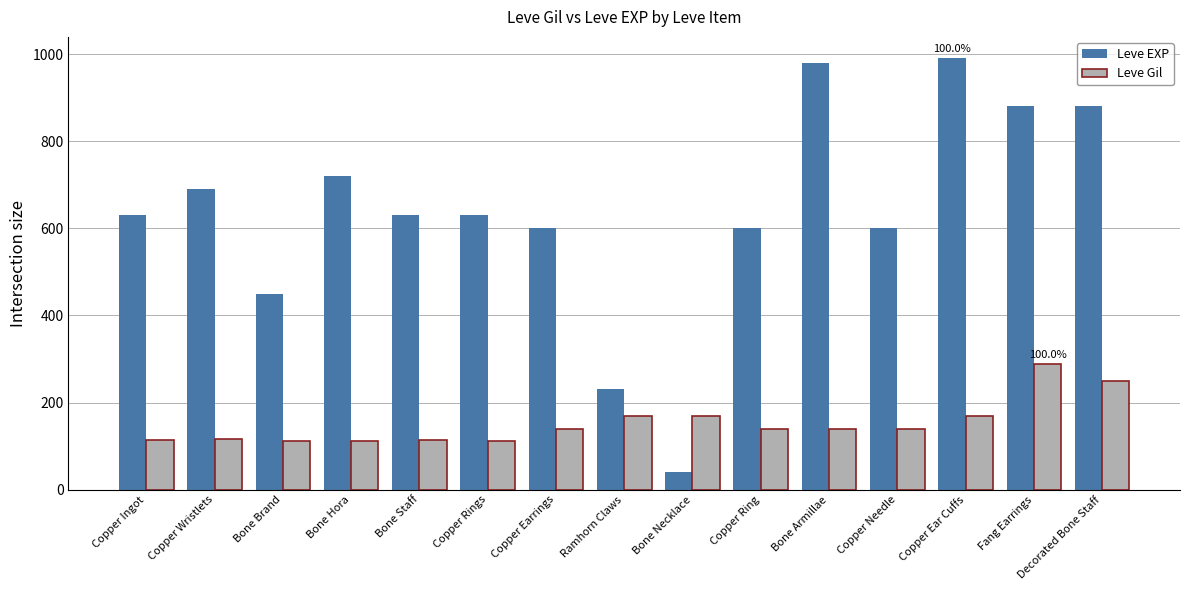

Which series has the largest total across all categories?

Leve EXP